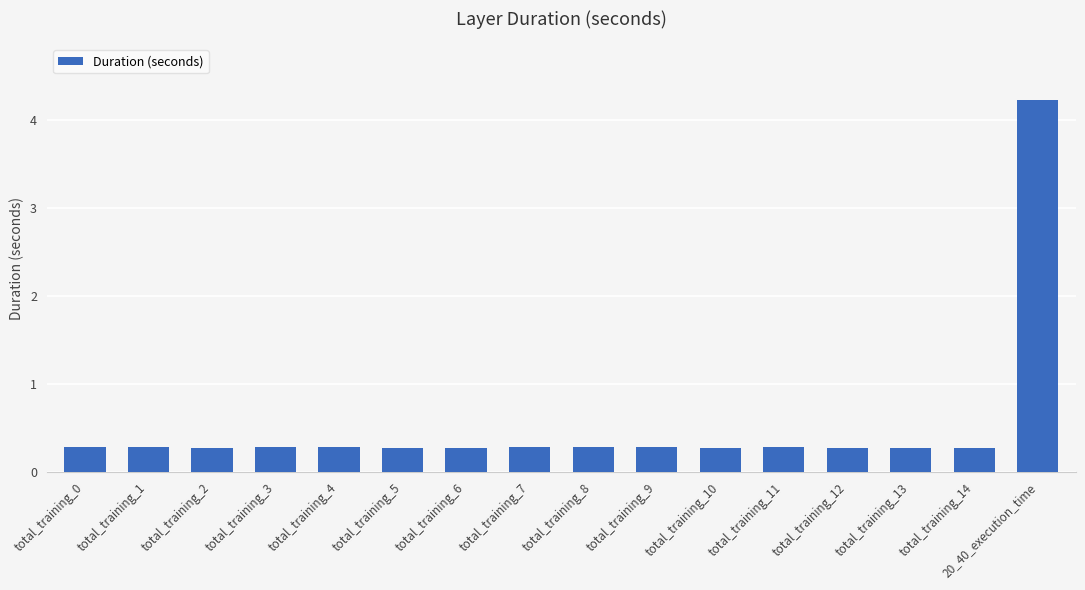

Reading left to right, what are all the values shown in this chart?

total_training_0=0.3	total_training_1=0.3	total_training_2=0.3	total_training_3=0.3	total_training_4=0.3	total_training_5=0.3	total_training_6=0.3	total_training_7=0.3	total_training_8=0.3	total_training_9=0.3	total_training_10=0.3	total_training_11=0.3	total_training_12=0.3	total_training_13=0.3	total_training_14=0.3	20_40_execution_time=4.2